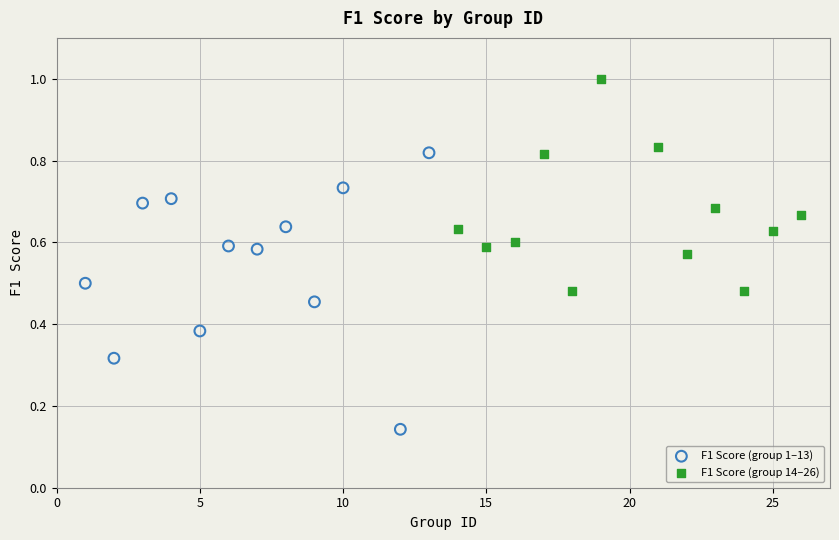

Which series has the widest spread of Y values?

F1 Score (group 1–13)